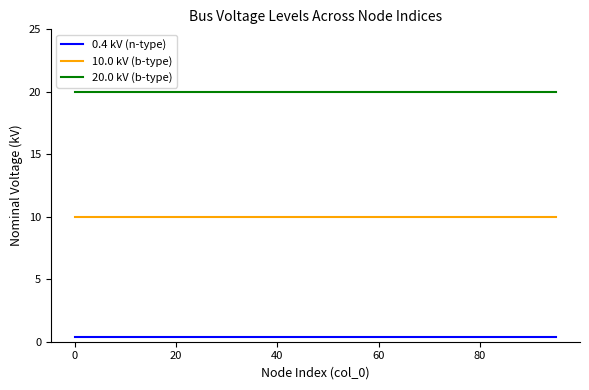

True or false: 0.4 kV (n-type) and 20.0 kV (b-type) cross at least once.

False